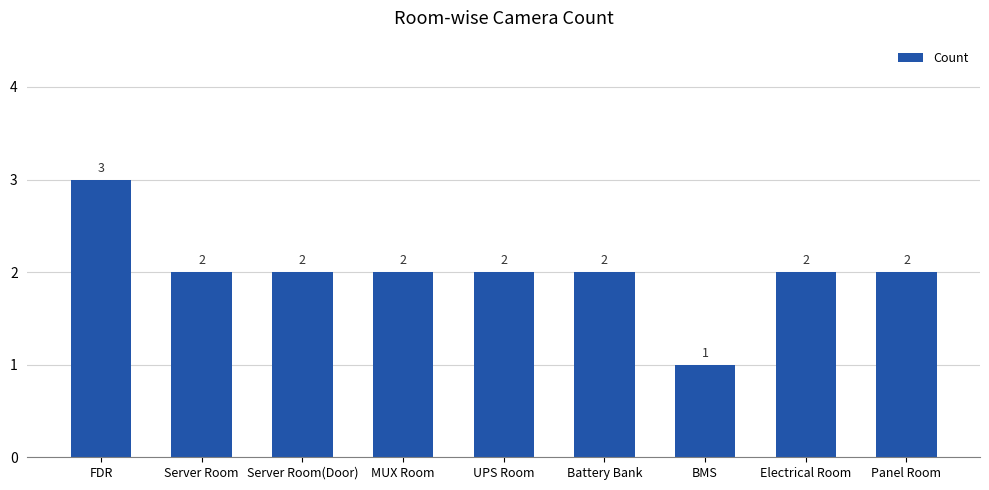

What is the maximum value shown in the chart?

3